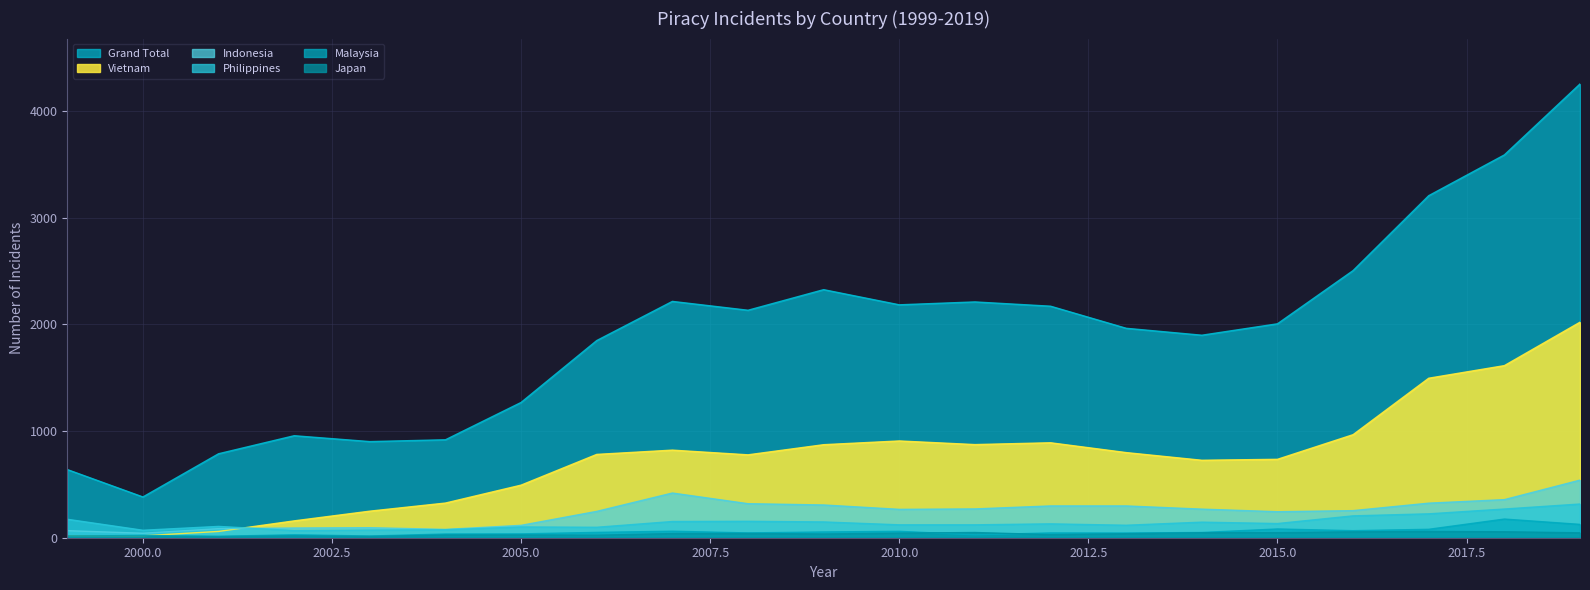

What are all the series names shown in the legend?

Grand Total, Vietnam, Indonesia, Philippines, Malaysia, Japan